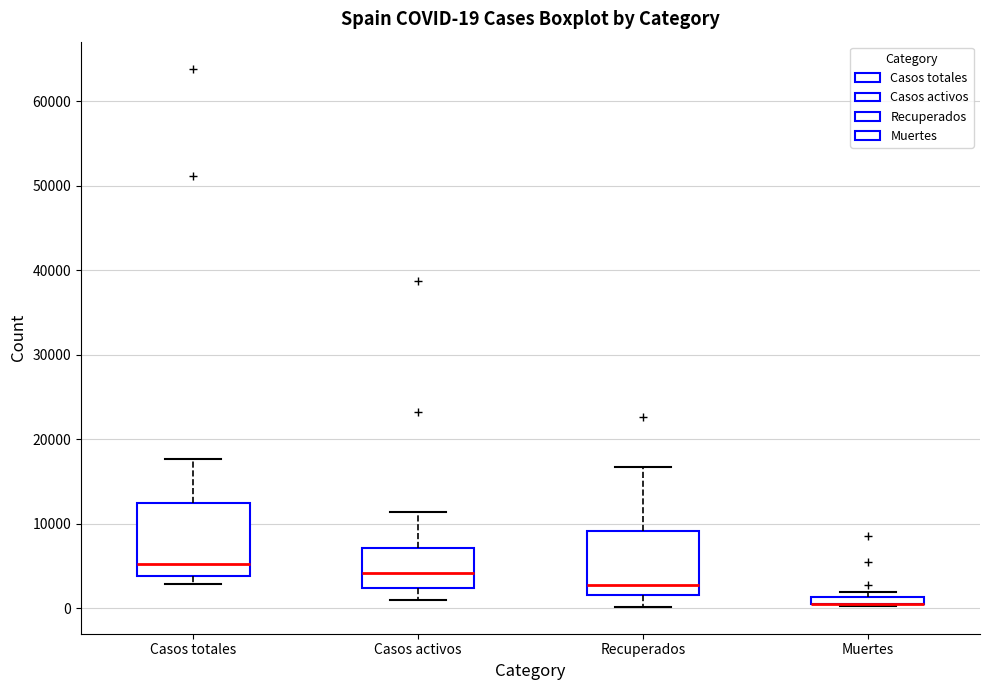

Comparing the boxes themselves (not the whiskers), which one is the tallest?

Casos totales